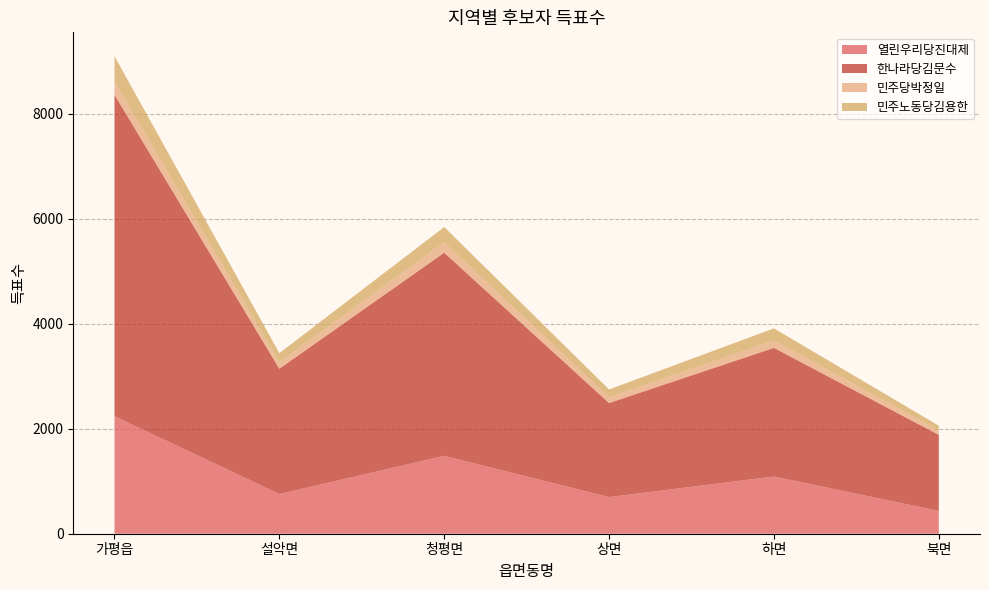

Reading left to right, extract all data points from this chart.

열린우리당진대제: 2240	757	1484	699	1090	435
한나라당김문수: 6127	2388	3872	1792	2452	1449
민주당박정일: 250	123	197	108	141	82
민주노동당김용한: 483	173	292	150	231	92